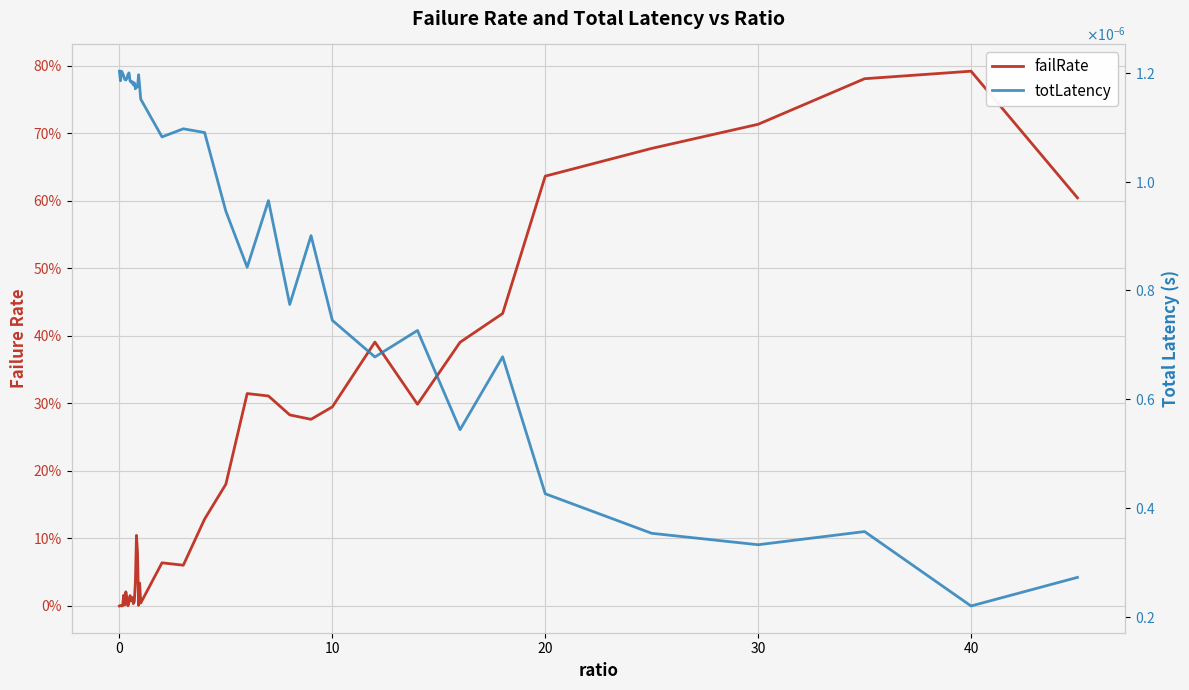

Rank the series at 30 from highest to lowest value.

failRate, totLatency